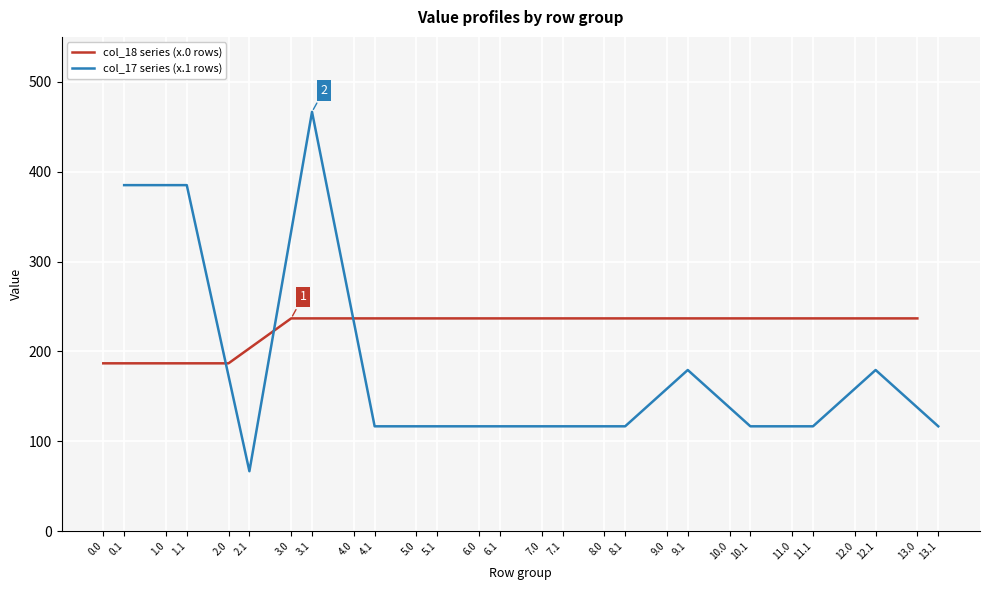

What is the maximum value for col_18 series (x.0 rows)?

236.7